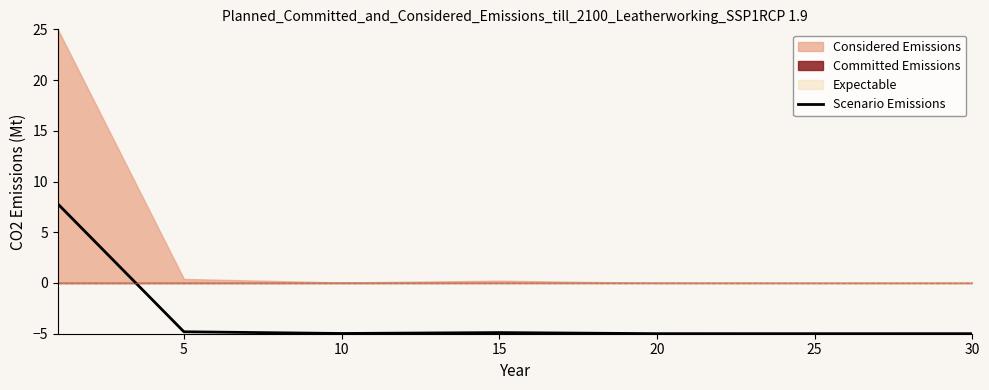

What is the maximum value for Scenario Emissions?

7.8